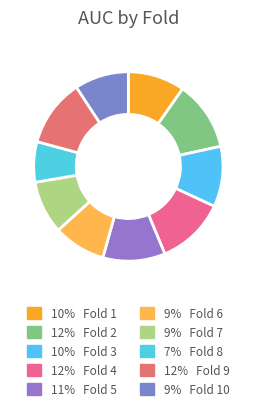

How many slices are in this pie chart?

10